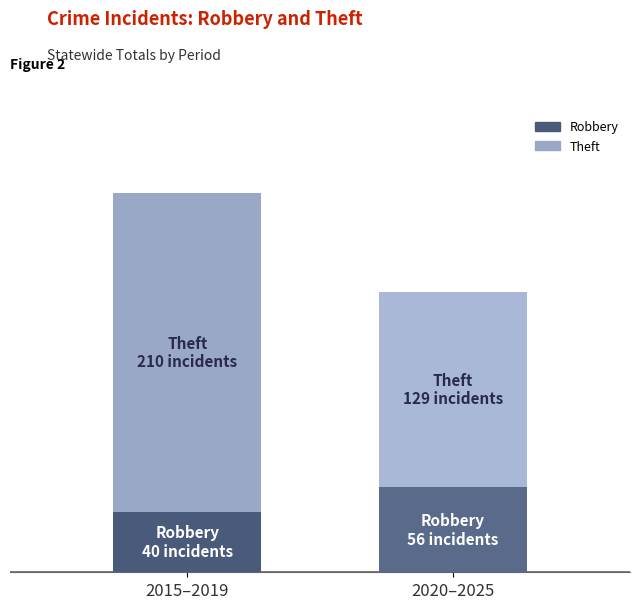

Are the bars horizontal?

No